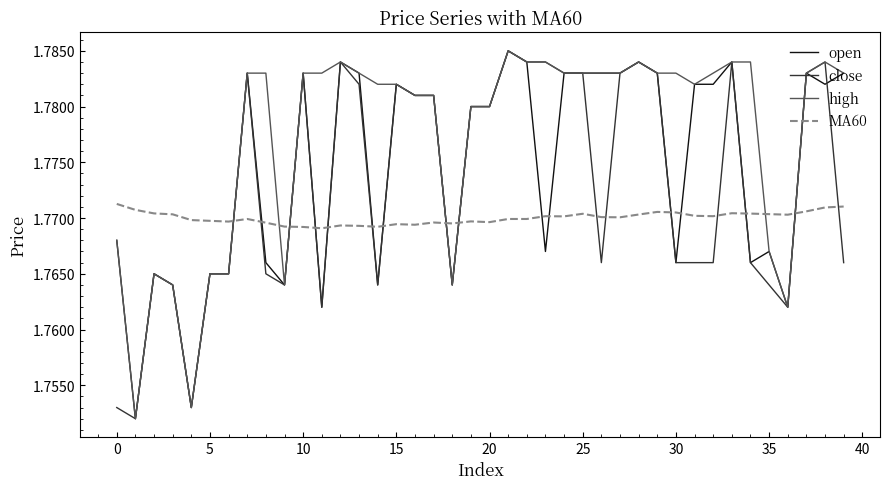

How many intersections are there between MA60 and close?

16